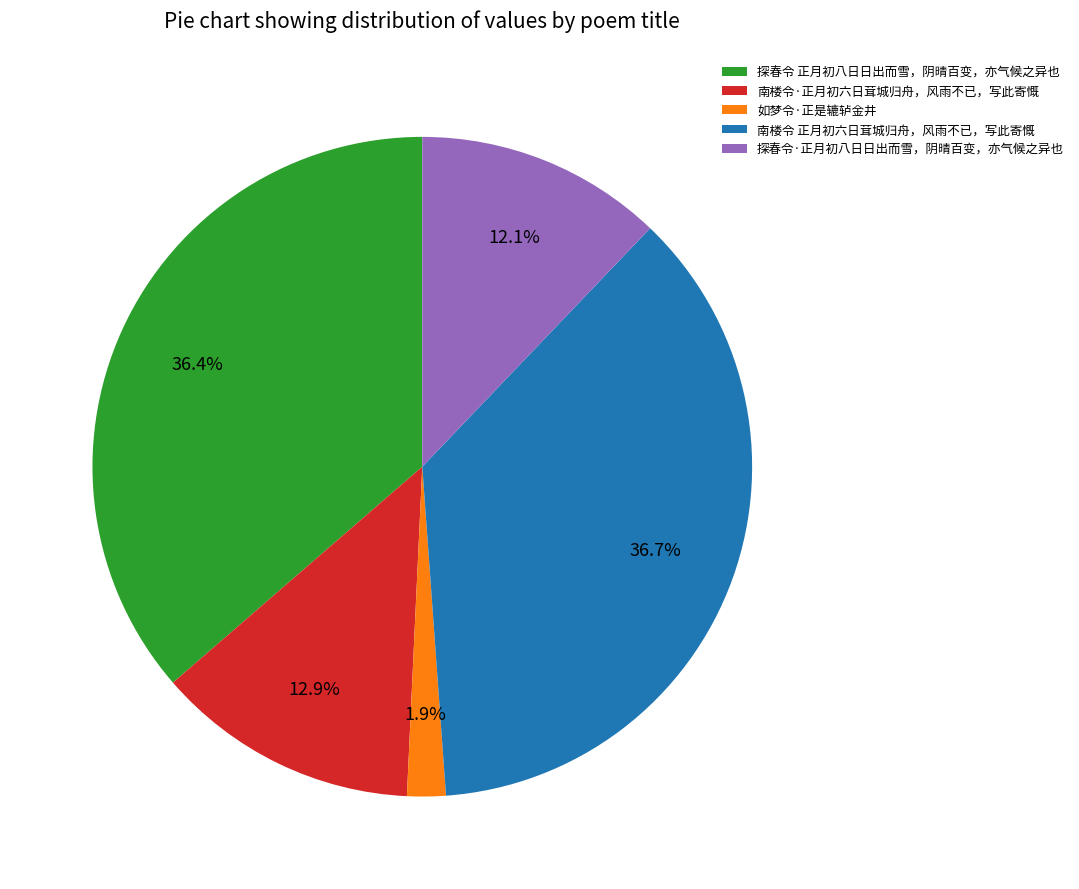

Which category has the smallest portion of the pie?

如梦令·正是辘轳金井